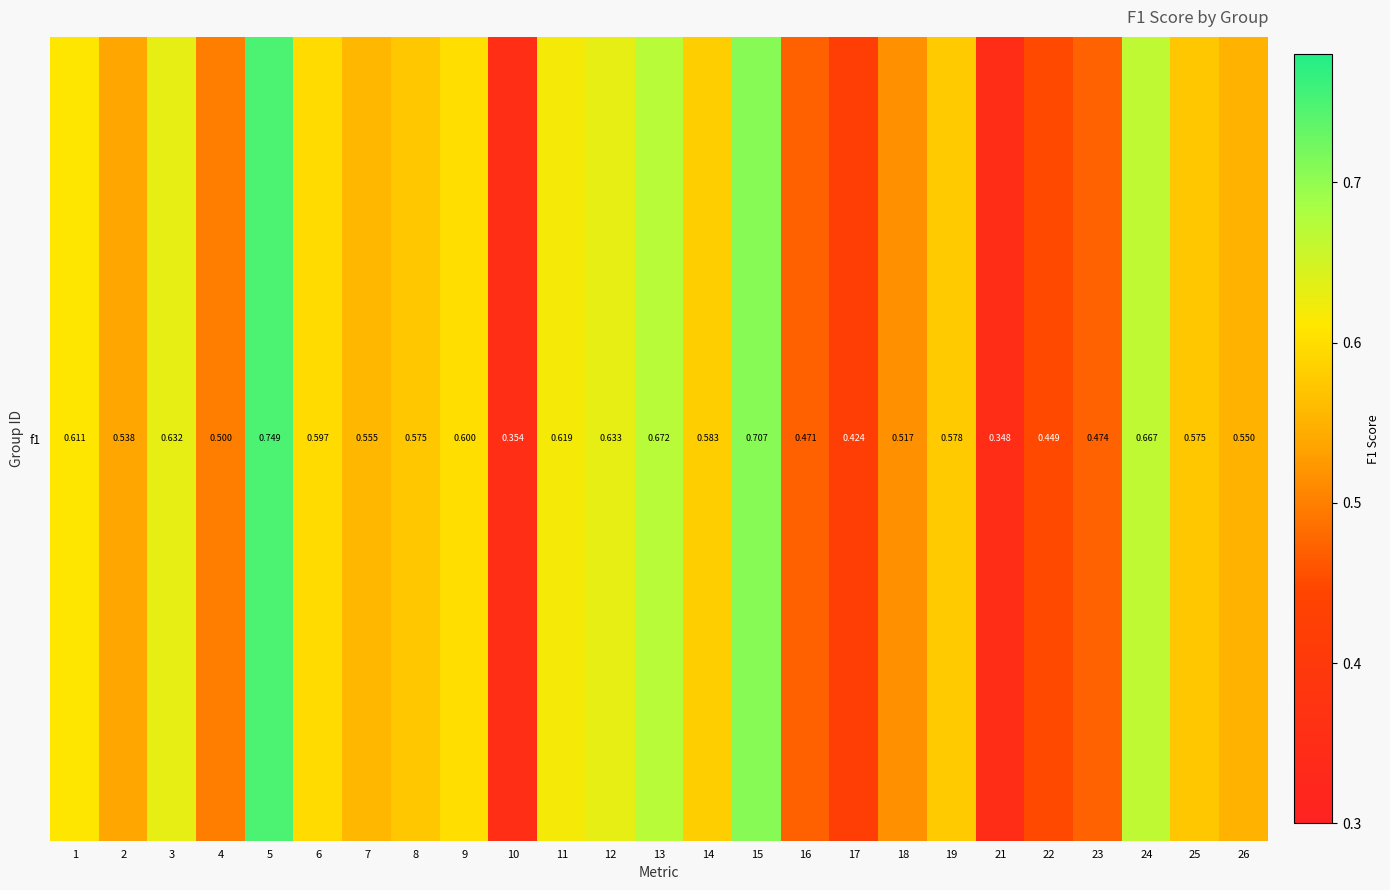

What is the difference between the maximum and second lowest values?

0.4